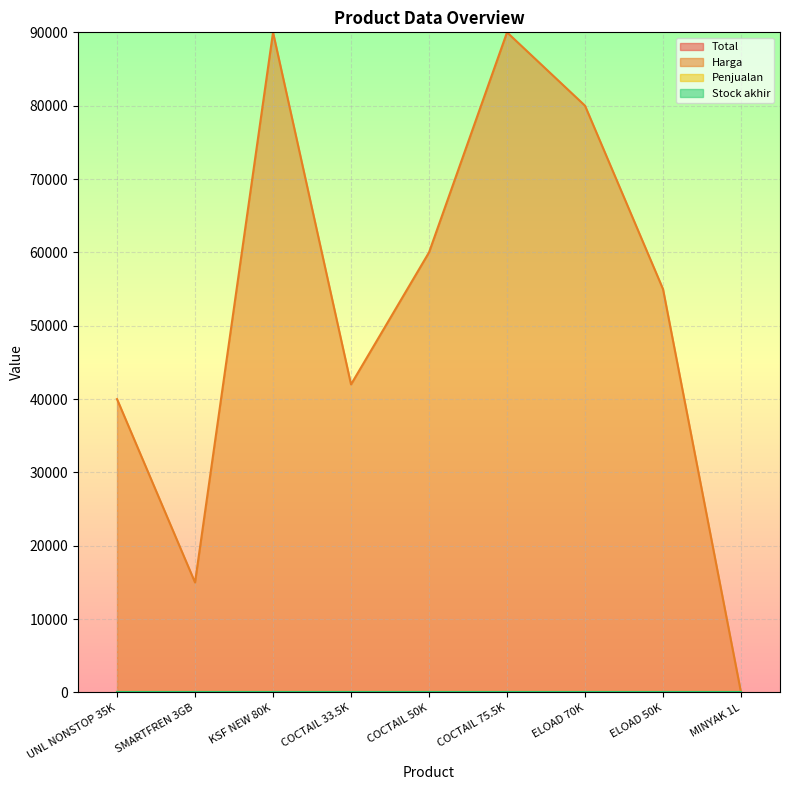

True or false: Stock akhir and Total cross at least once.

False